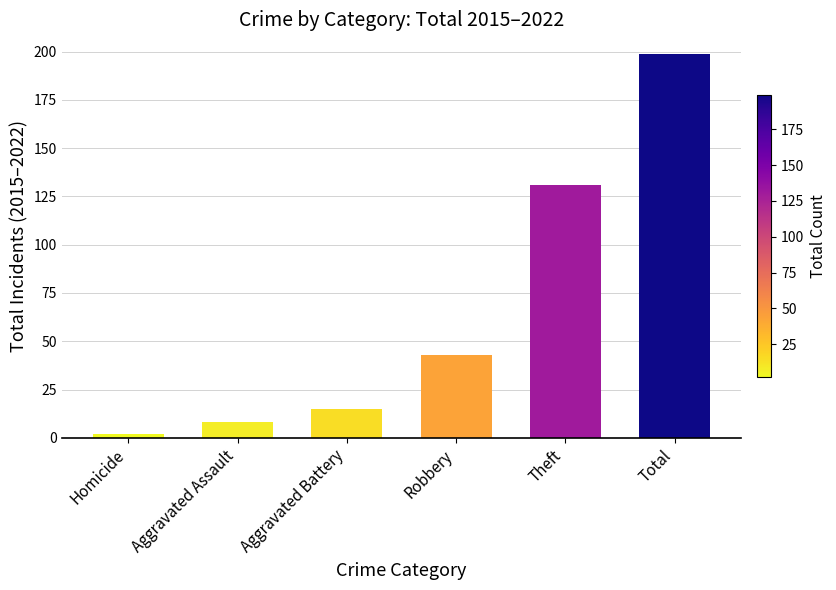

Which has a higher value, Aggravated Battery or Homicide?

Aggravated Battery